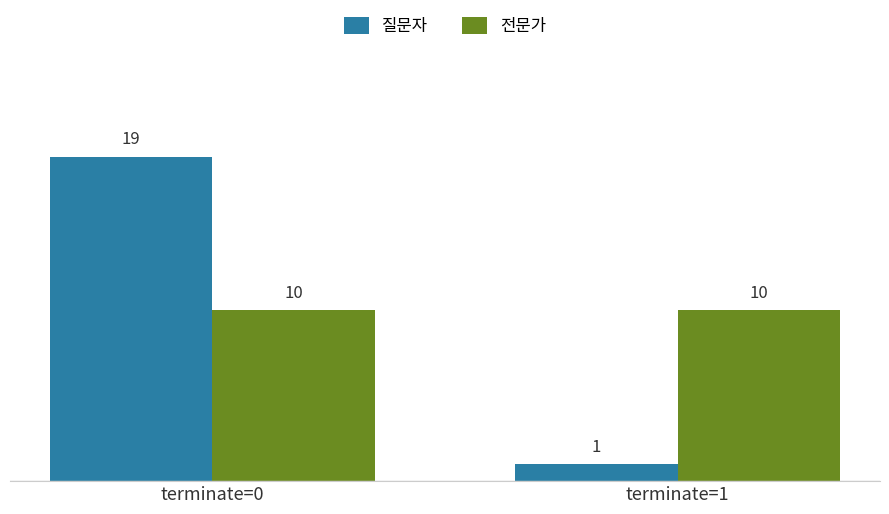

Read the 질문자 value at terminate=1.

1